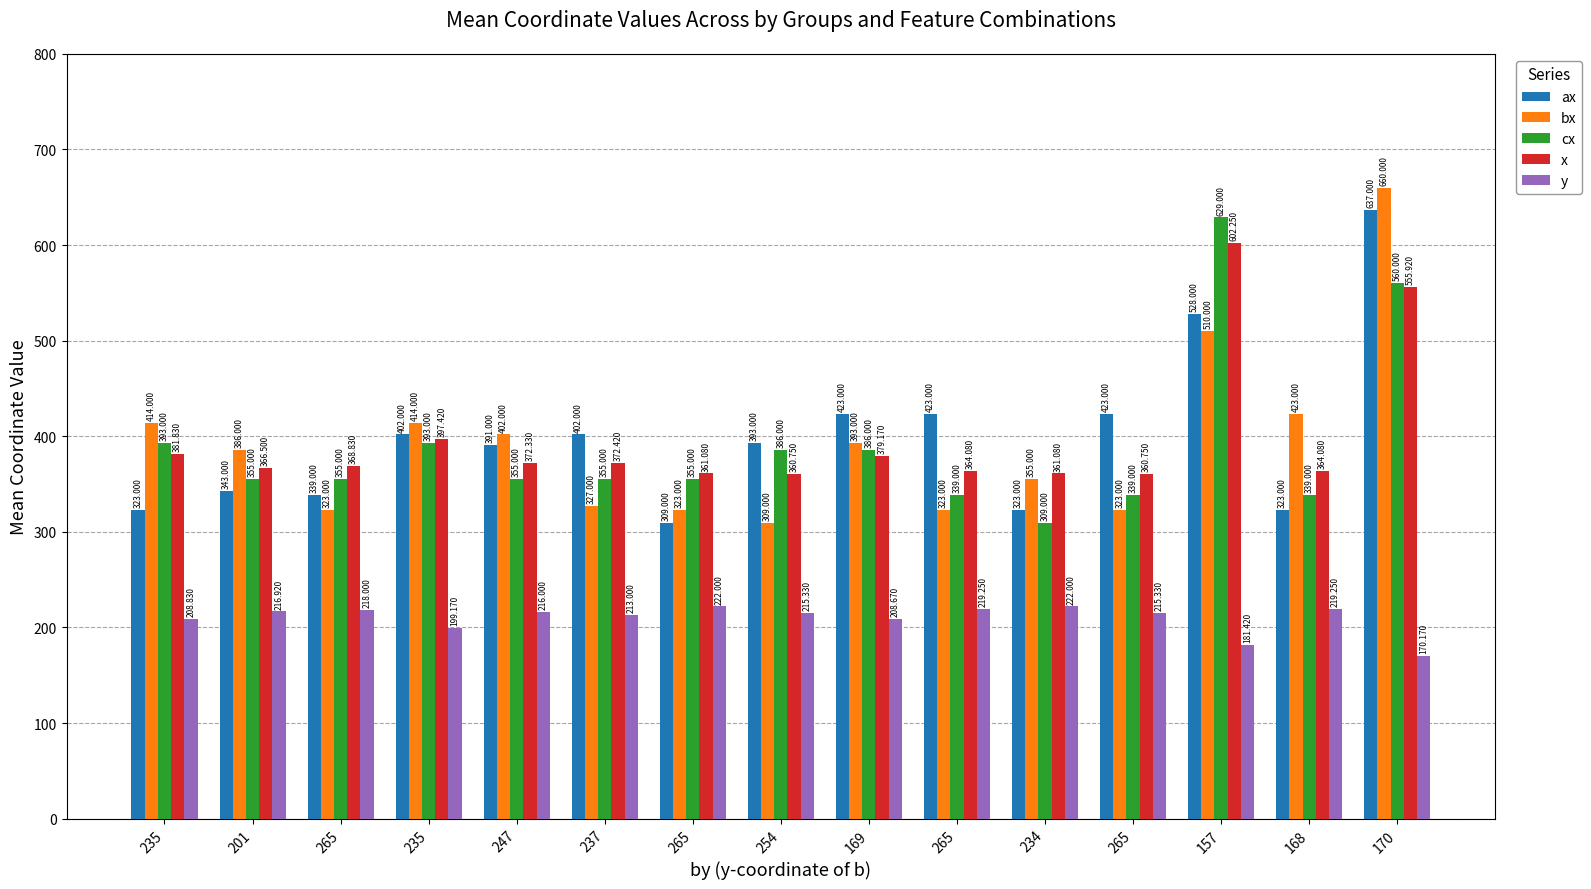

Reading left to right, list all the values displayed in this chart.

ax: 323.0	343.0	339.0	402.0	391.0	402.0	309.0	393.0	423.0	423.0	323.0	423.0	528.0	323.0	637.0
bx: 414.0	386.0	323.0	414.0	402.0	327.0	323.0	309.0	393.0	323.0	355.0	323.0	510.0	423.0	660.0
cx: 393.0	355.0	355.0	393.0	355.0	355.0	355.0	386.0	386.0	339.0	309.0	339.0	629.0	339.0	560.0
x: 381.8	366.5	368.8	397.4	372.3	372.4	361.1	360.8	379.2	364.1	361.1	360.8	602.2	364.1	555.9
y: 208.8	216.9	218.0	199.2	216.0	213.0	222.0	215.3	208.7	219.2	222.0	215.3	181.4	219.2	170.2